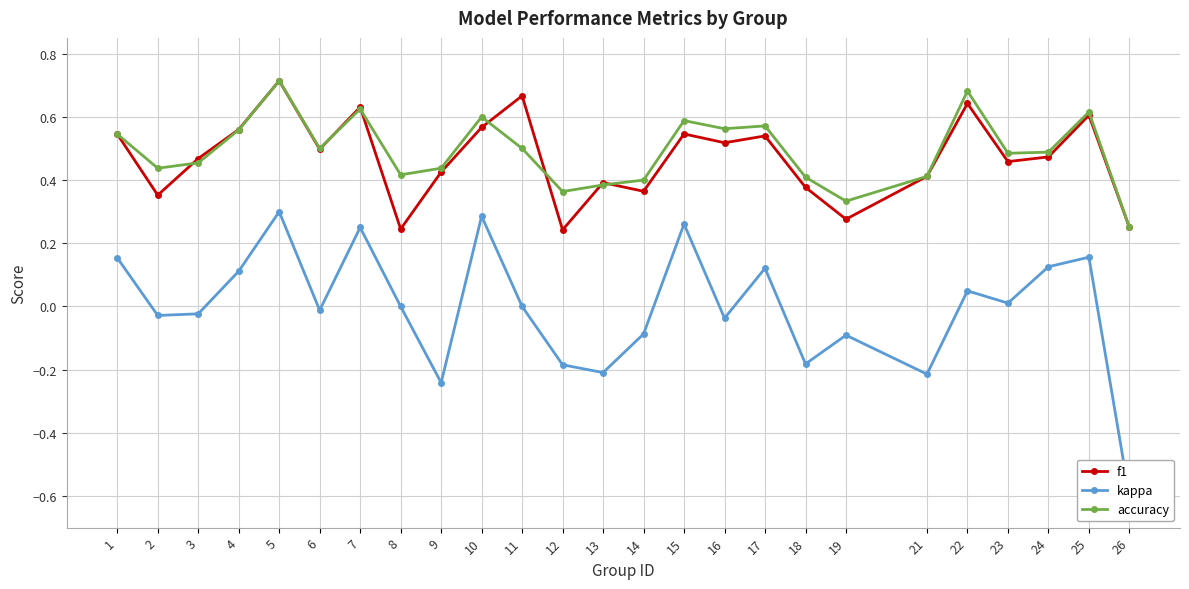

Which category has the lowest value across all series?

26